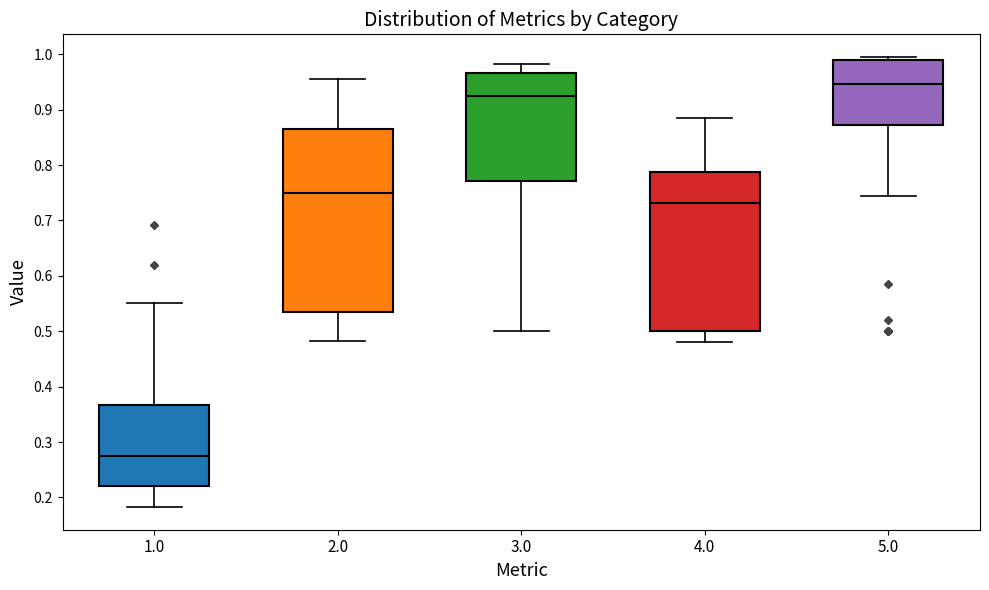

Which box is the tallest, from its lower edge to its upper edge?

2.0